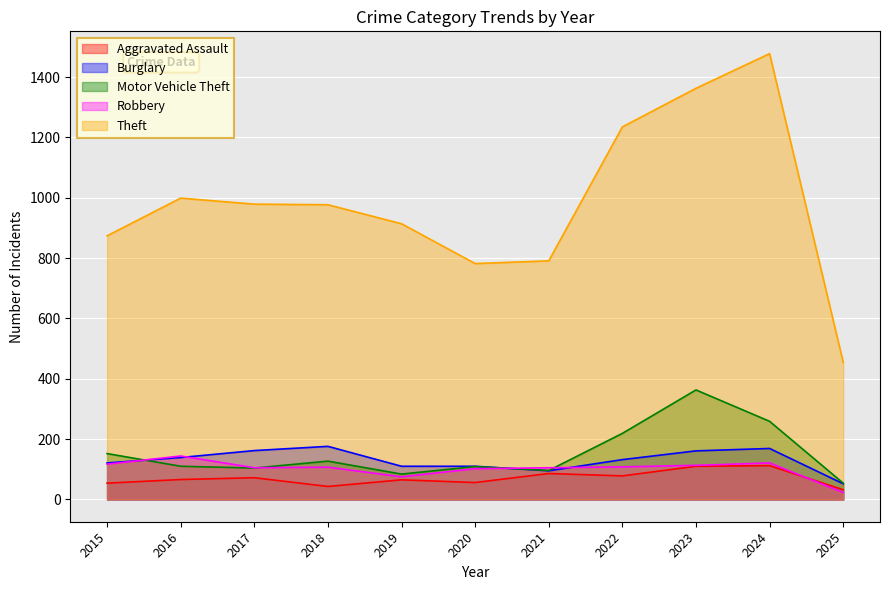

Between 2018 and 2019, which is larger?

2019